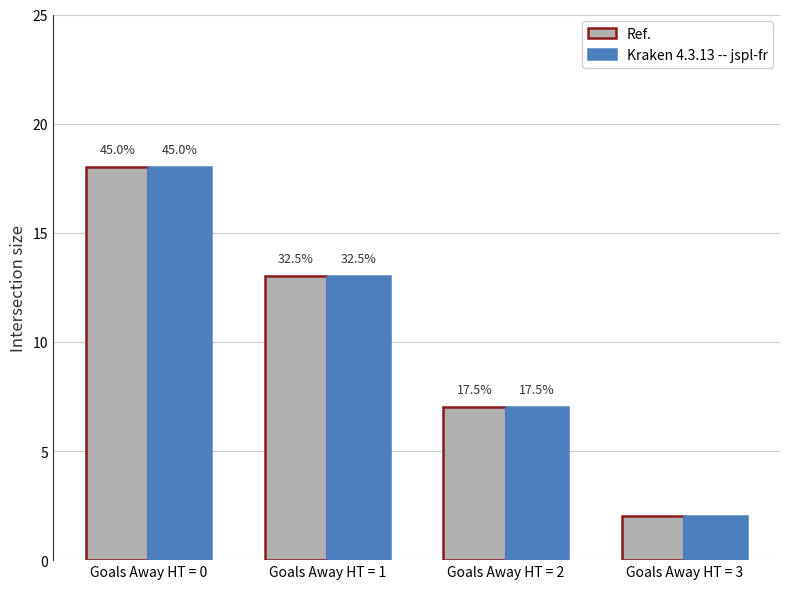

What are all the series names shown in the legend?

Ref., Kraken 4.3.13 -- jspl-fr